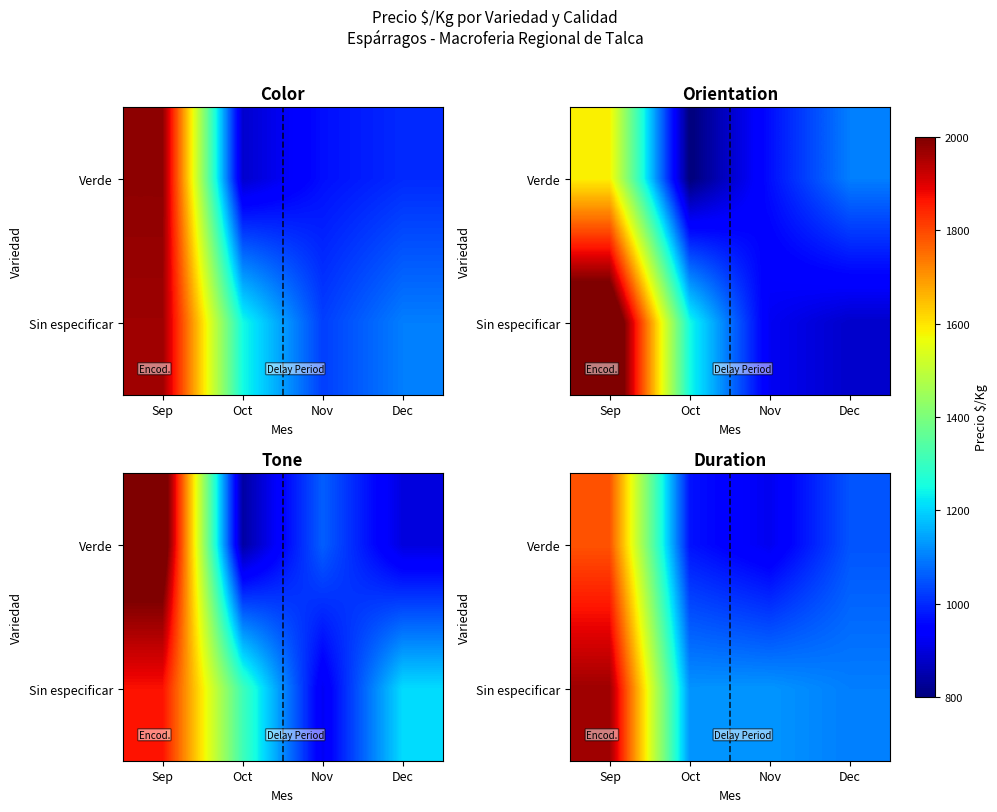

What is the difference between the highest and lowest values at Dec?

50.0